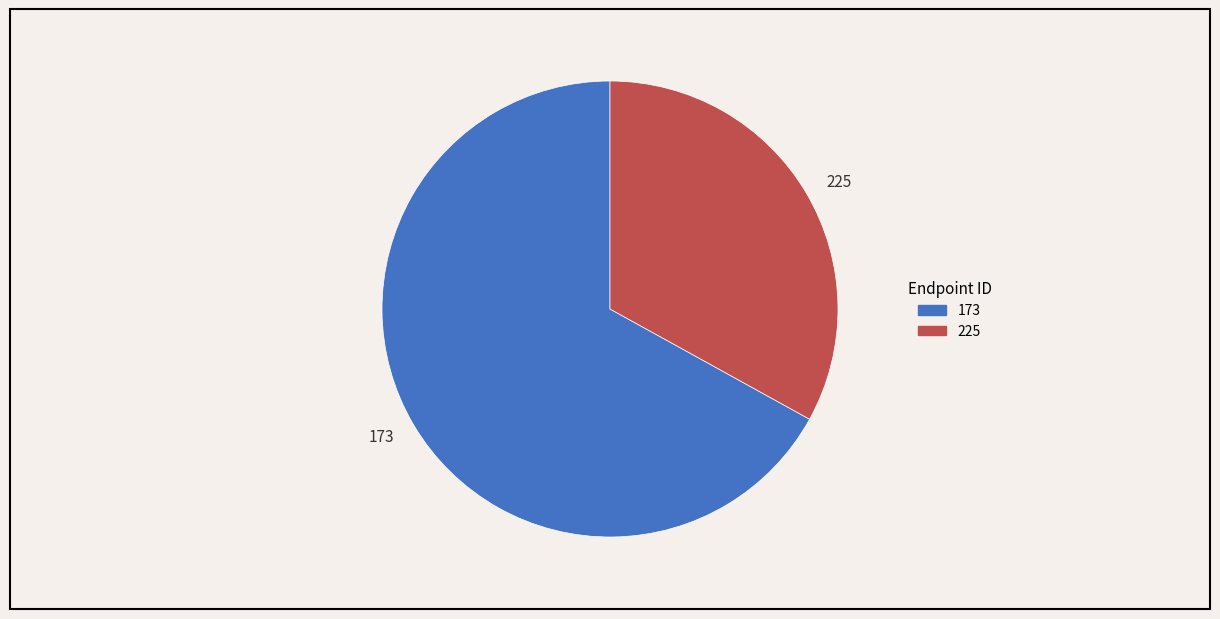

Which category has the biggest portion of the pie?

173